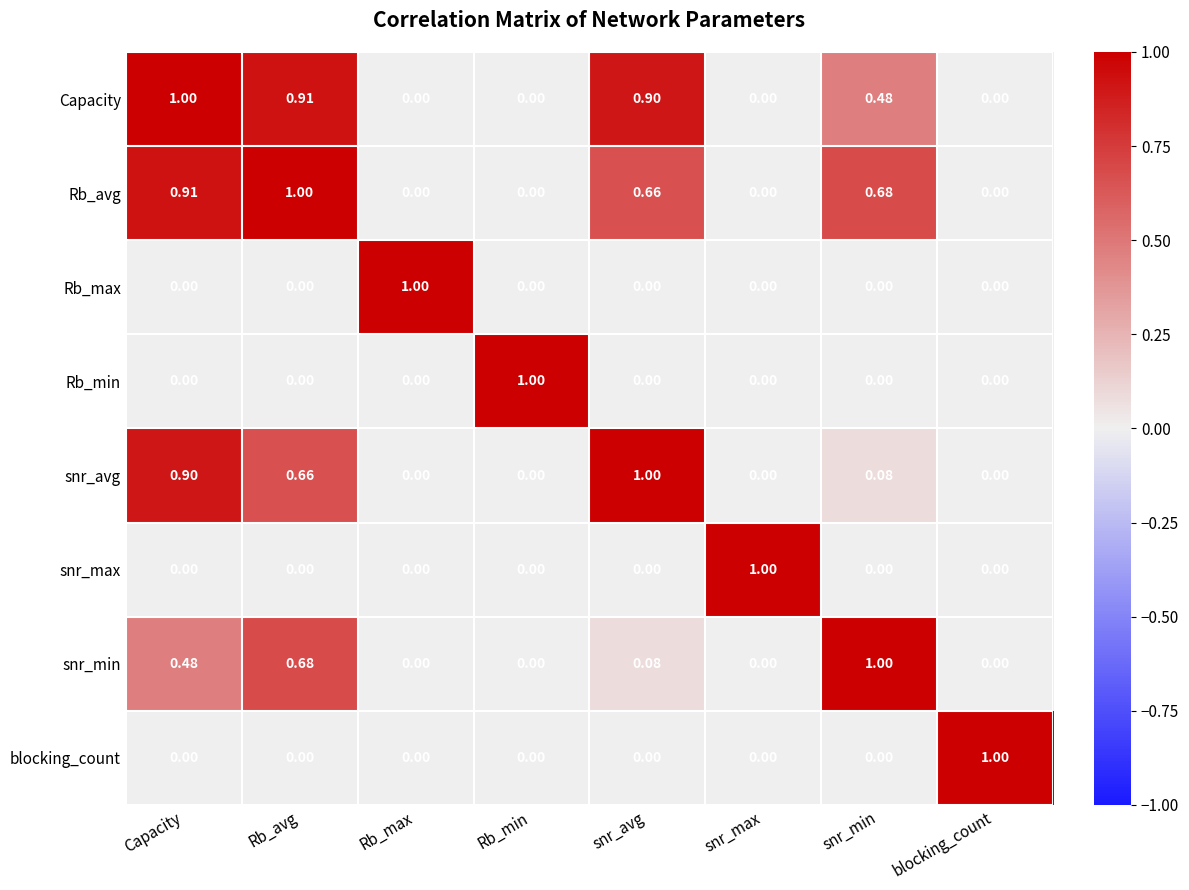

Which category has the highest value in the Rb_avg series?

Rb_avg